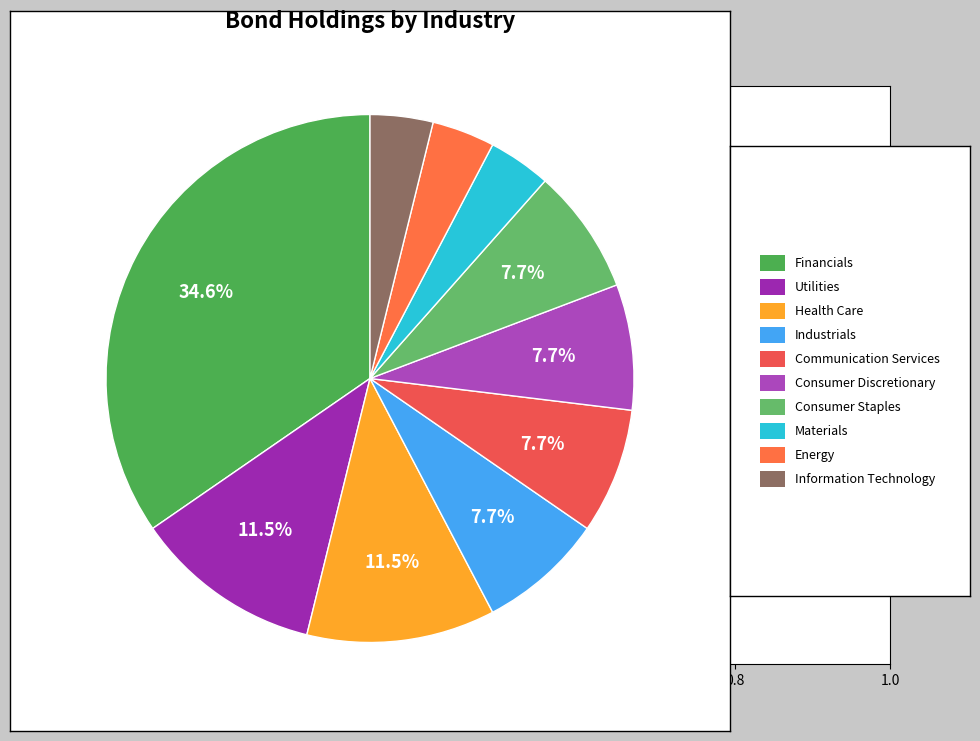

How many slices are in this pie chart?

10